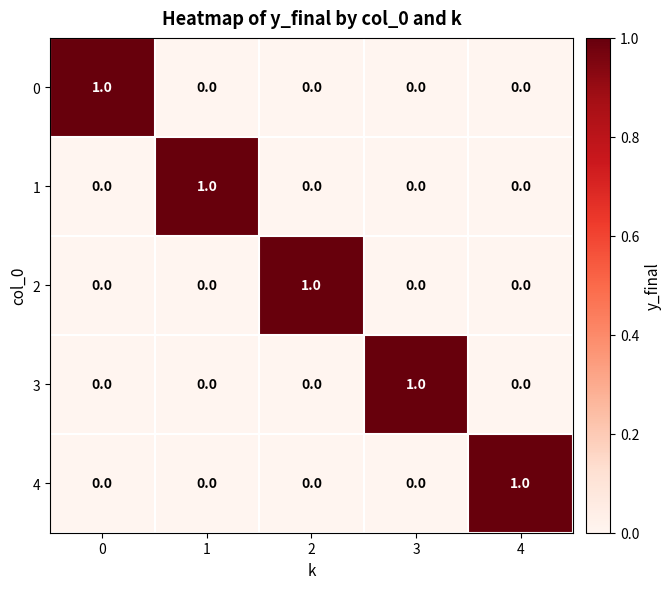

At which label does 3 reach its peak?

3